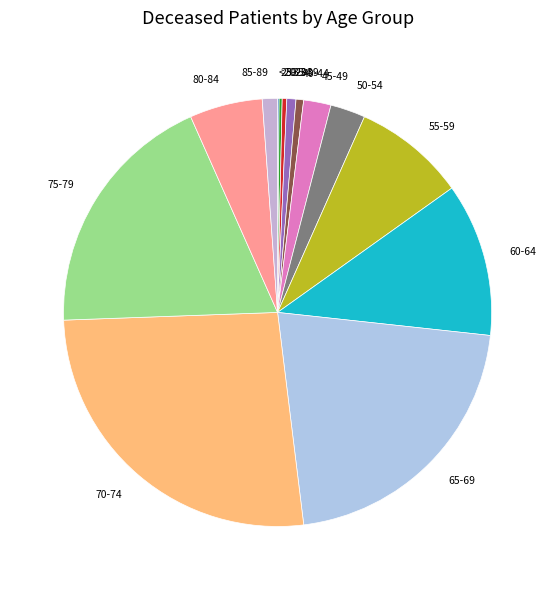

Do 30-34 and 50-54 together represent more than half of the pie?

No